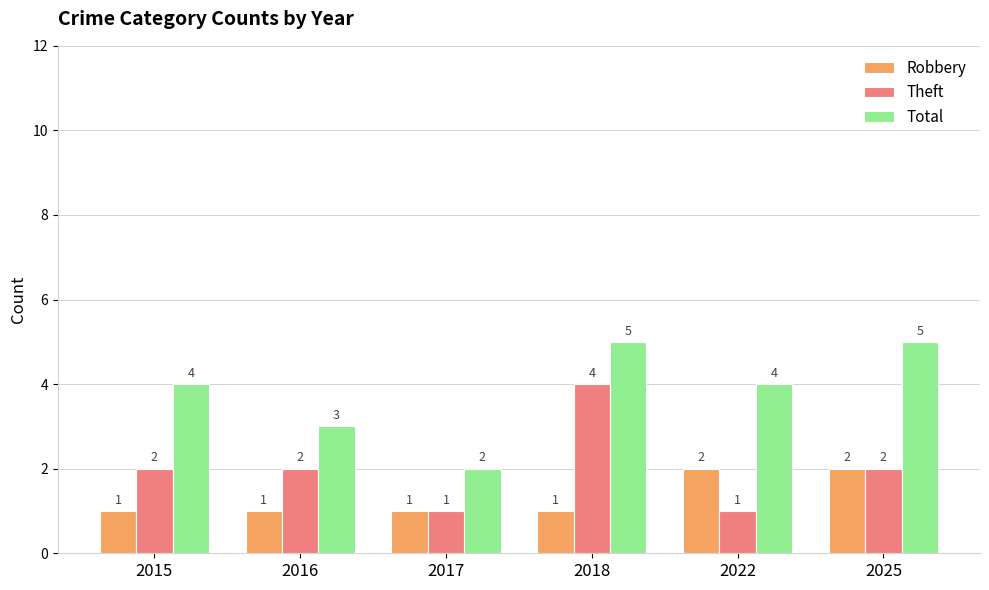

How many Robbery values are between 1 and 2?

6